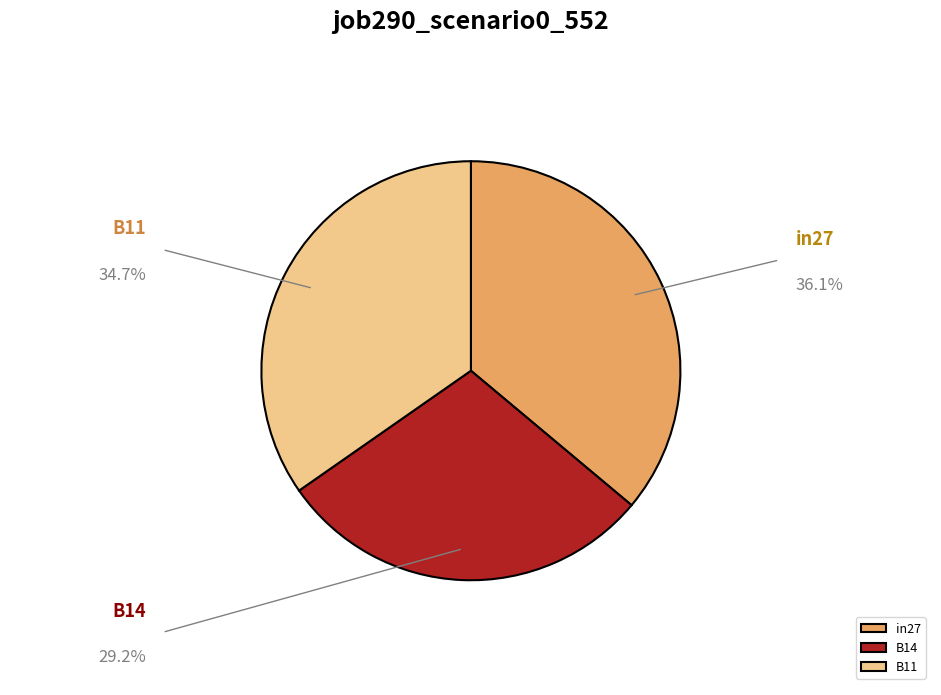

Between in27 and B14, which is larger?

in27